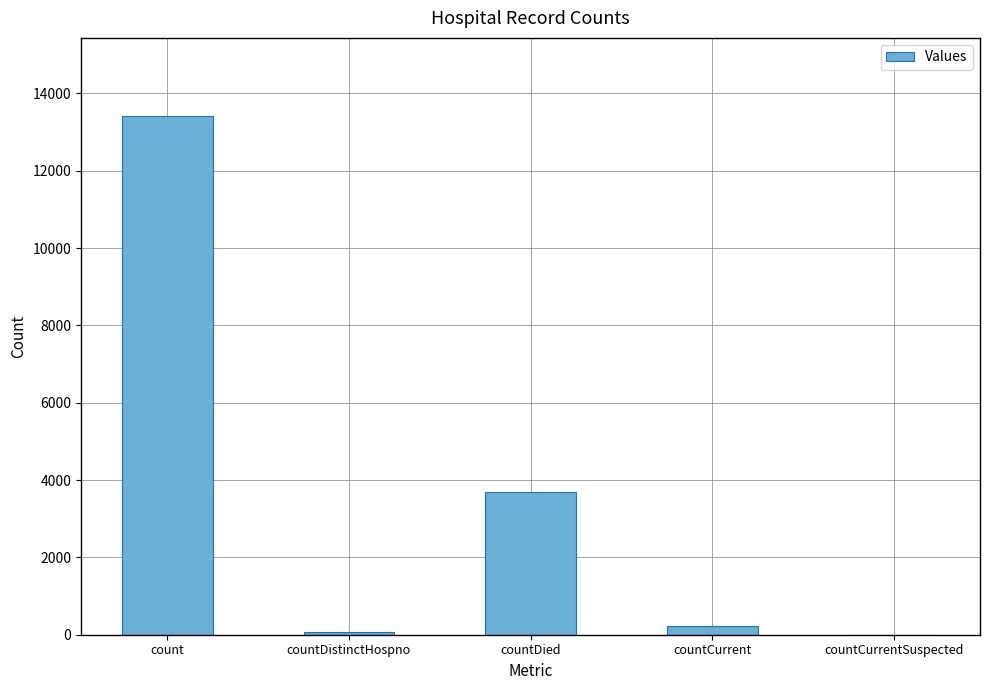

What value does the data have at countDistinctHospno, to the nearest 50?

50